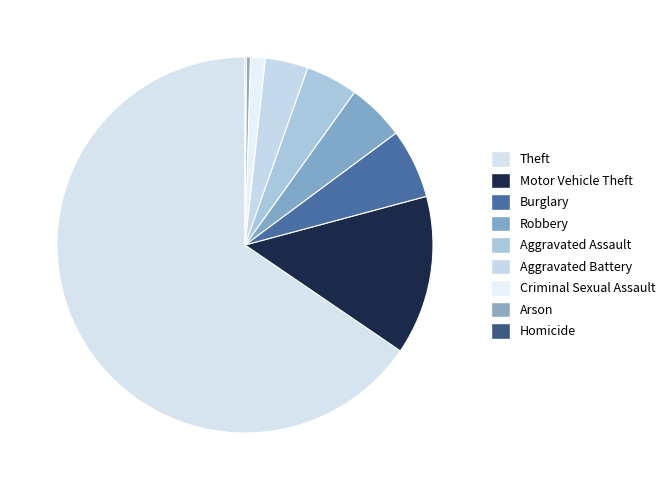

To the nearest percent, what portion does Aggravated Assault represent?

4%